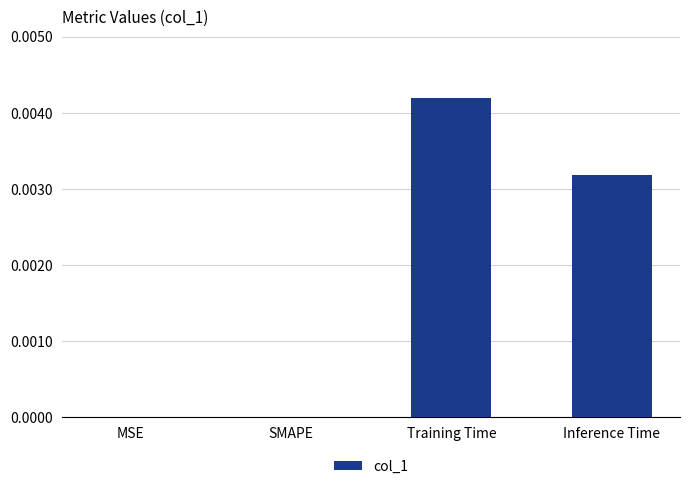

The value at MSE is 0.0. True or false?

True